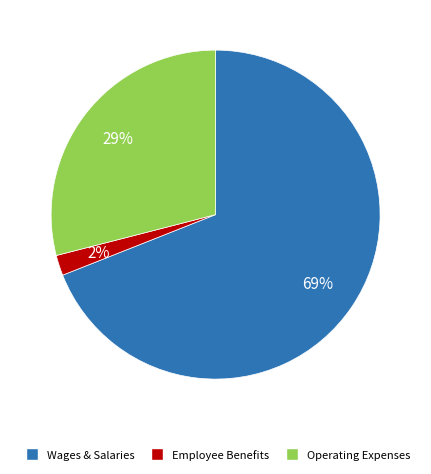

Is there a majority slice in this chart?

Yes